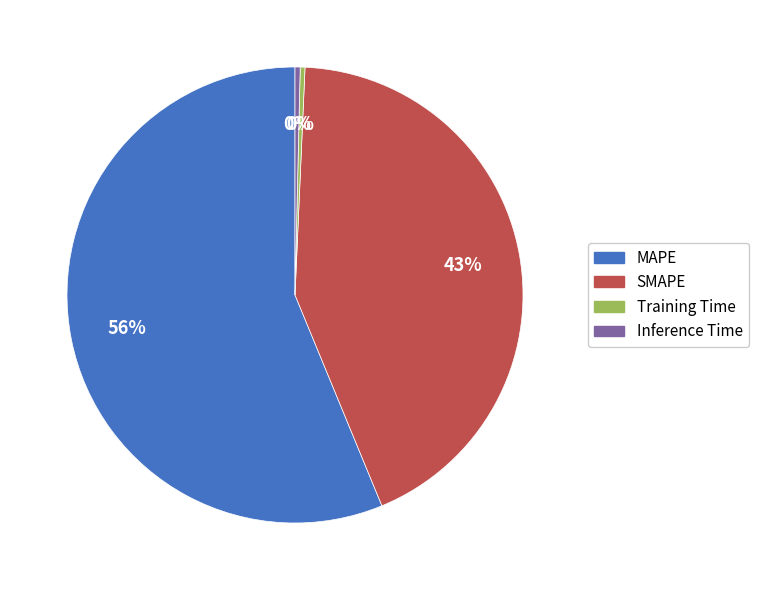

Is there a majority slice in this chart?

Yes